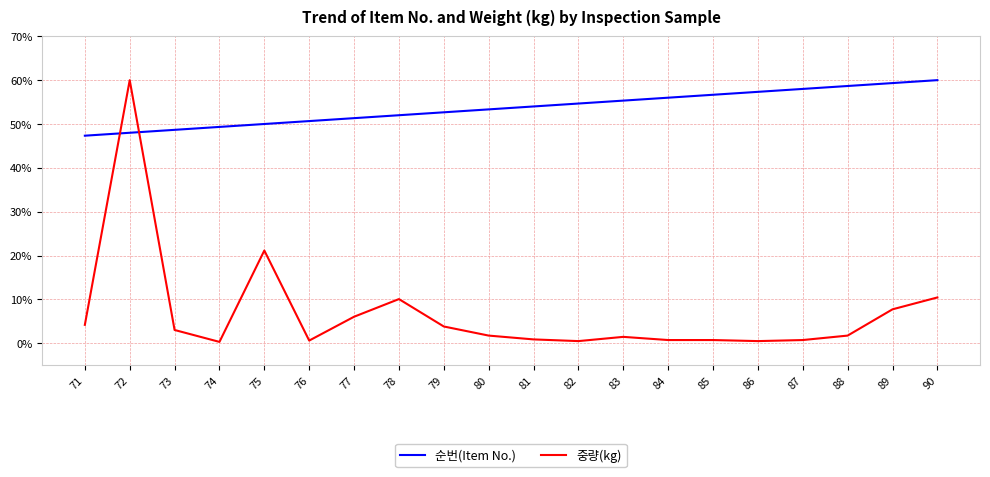

At which category is the sum across all series the highest?

72